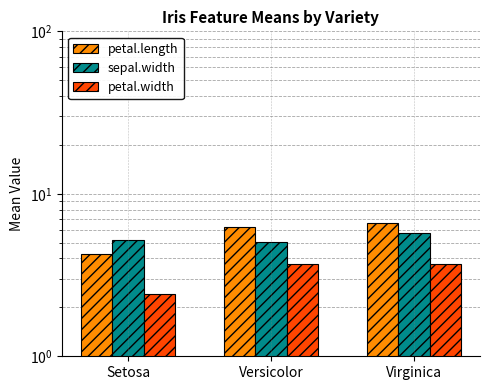

Are the bars grouped side by side (vs. stacked)?

Yes